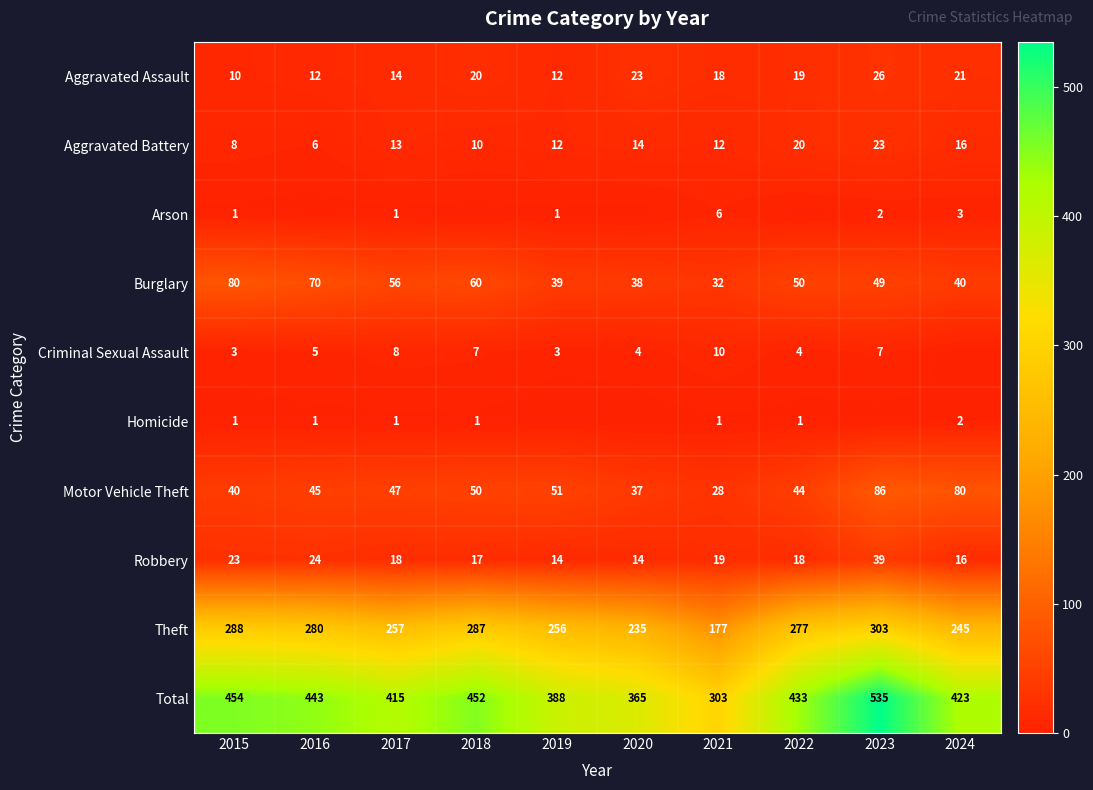

What is the approximate value of Aggravated Assault at 2018?

20